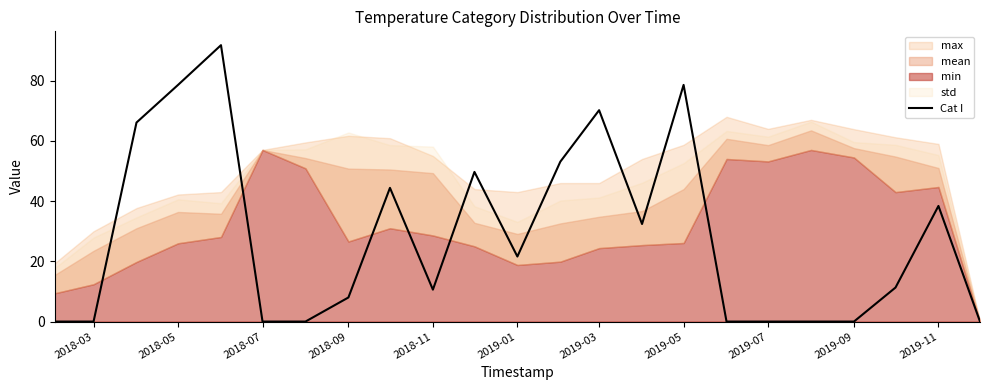

True or false: Cat I has a value of 62.8 at 2018-03.

False